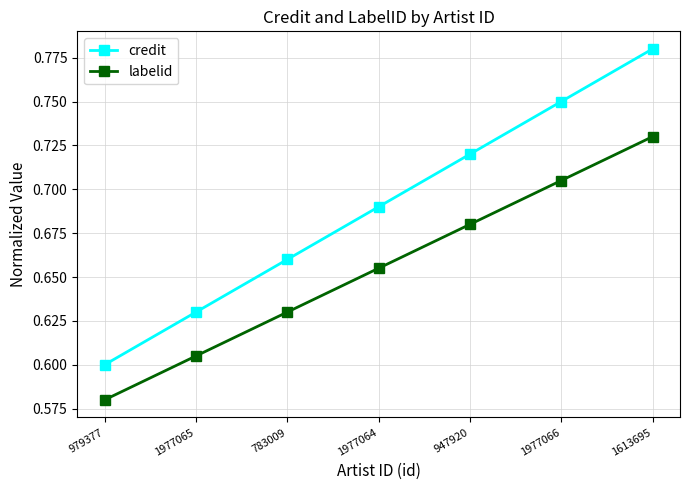

Which category has the lowest value in the labelid series?

979377